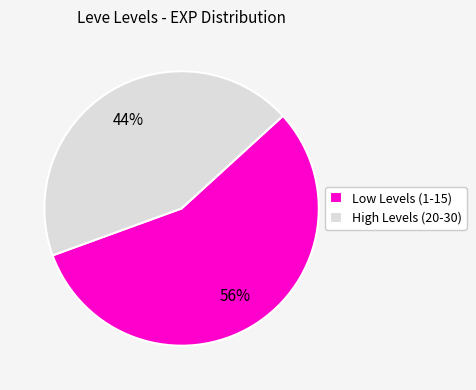

What percentage is the Low Levels (1-15) slice, to the nearest percent?

56%